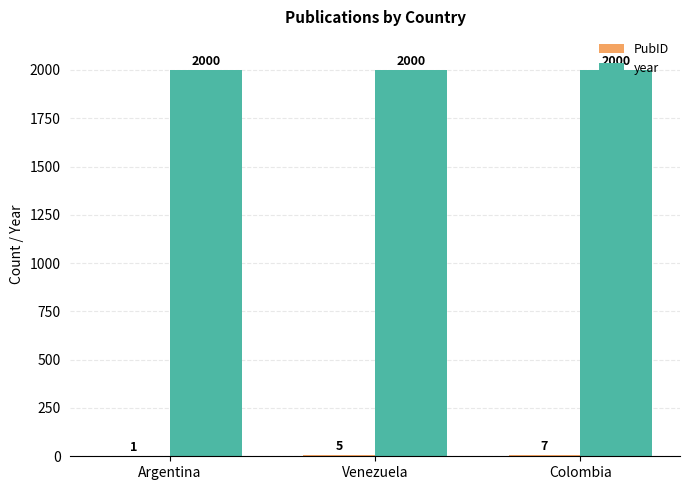

How many series are shown in this chart?

2